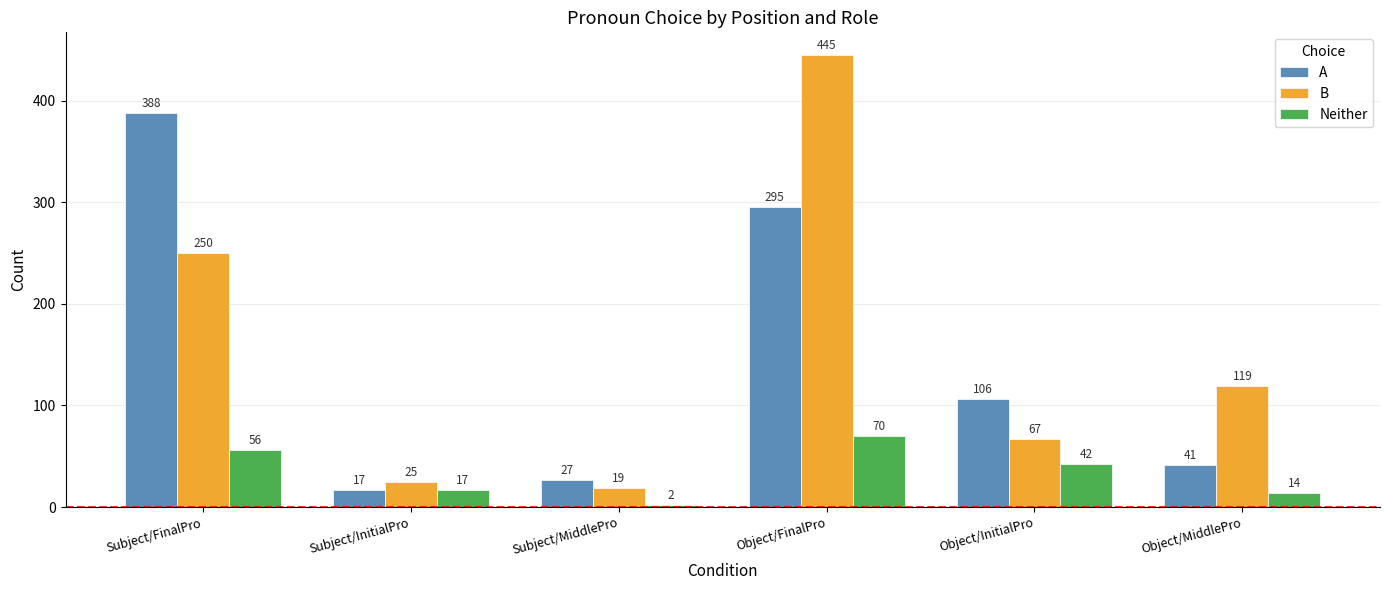

What position from the left is Subject/InitialPro?

2